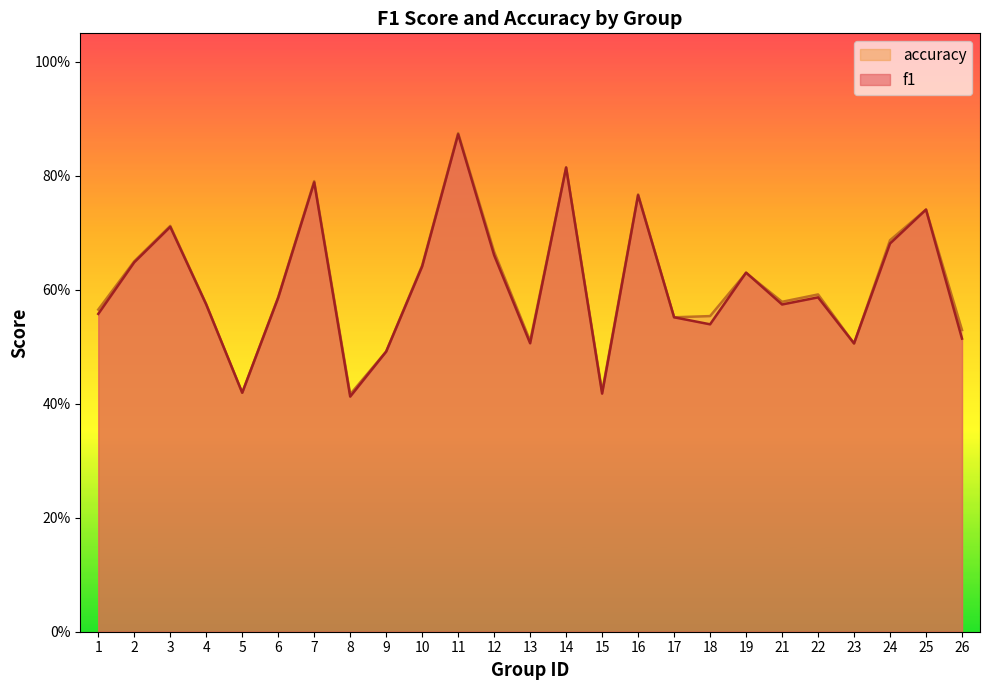

What is the highest value of the f1 series?

0.9